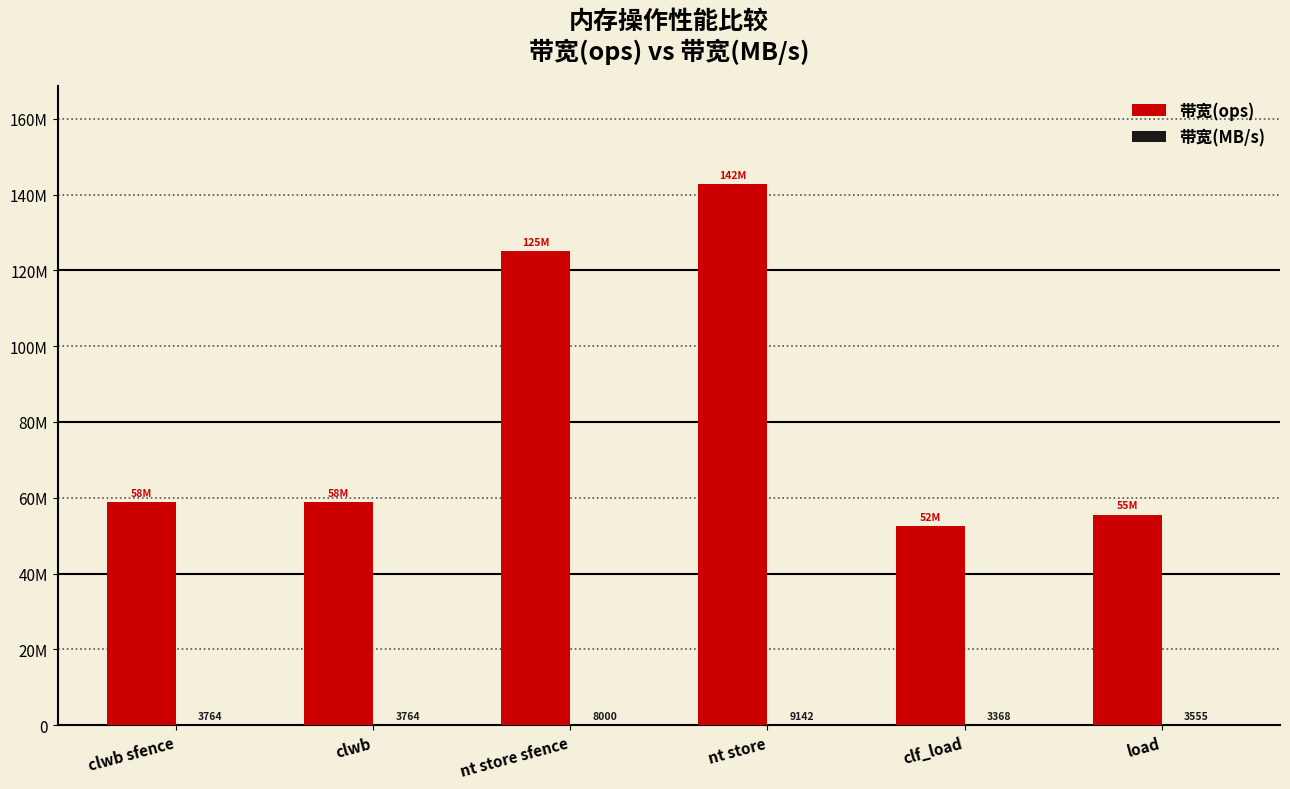

What is the sum of the 带宽(MB/s) values at clf_load and clwb sfence?

7132